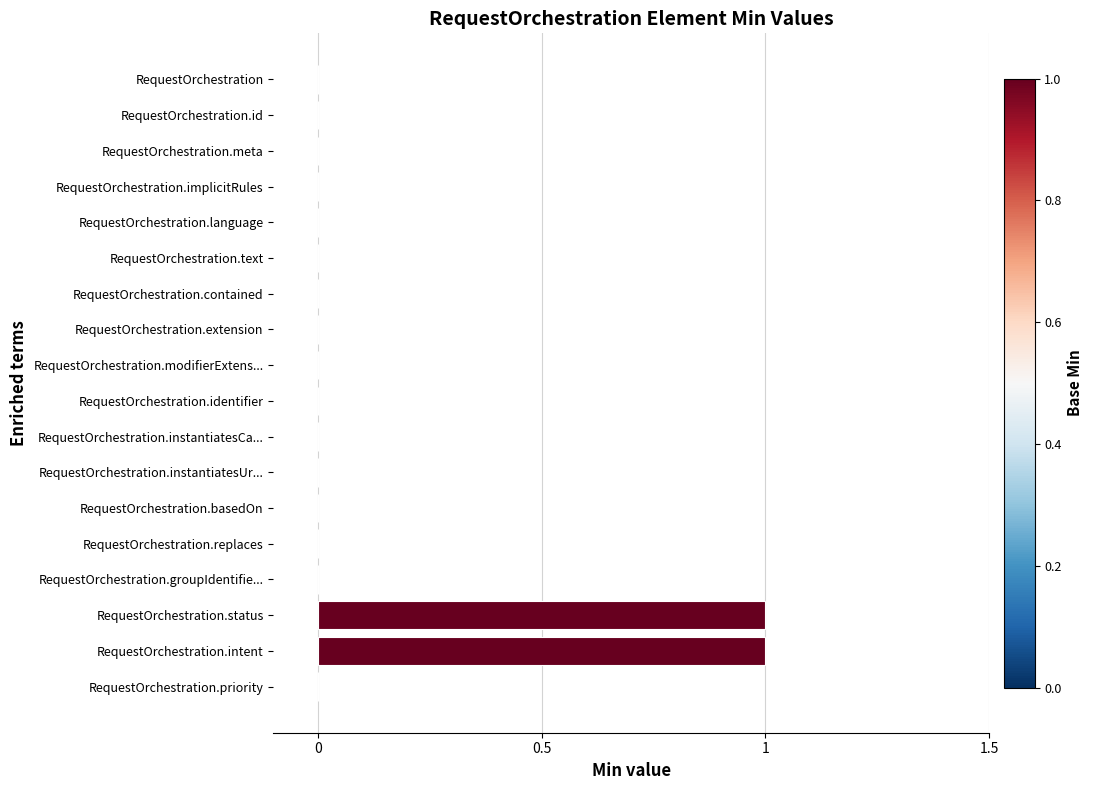

Between RequestOrchestration.contained and RequestOrchestration.intent, which is larger?

RequestOrchestration.intent